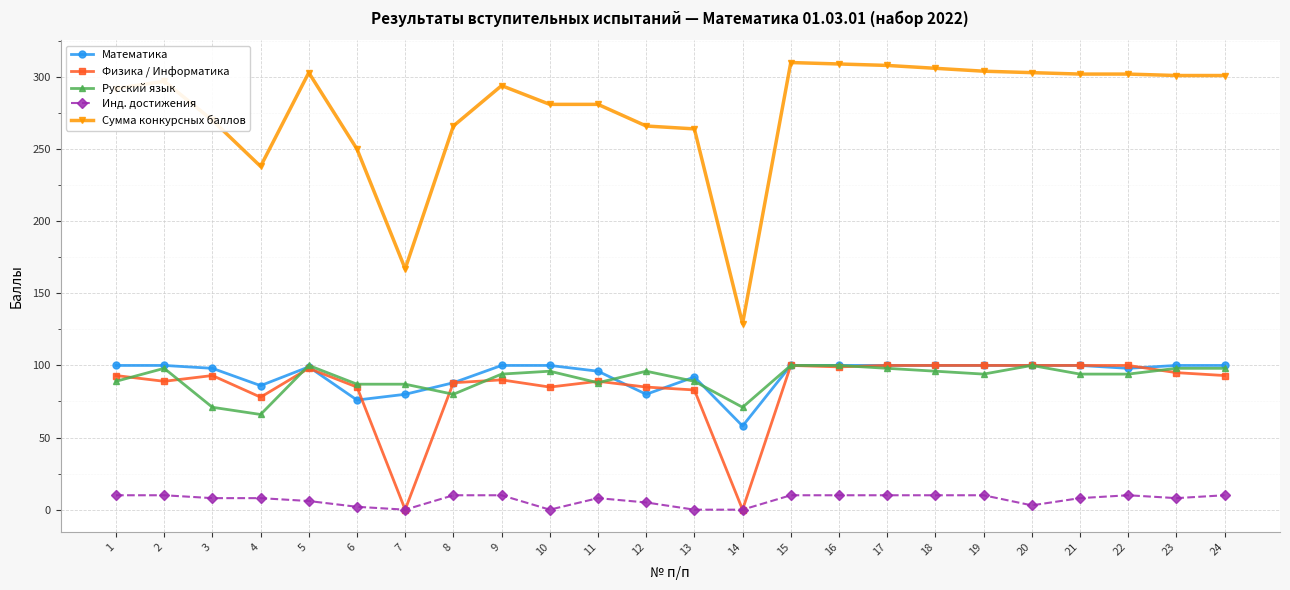

What is the minimum value for Математика?

58